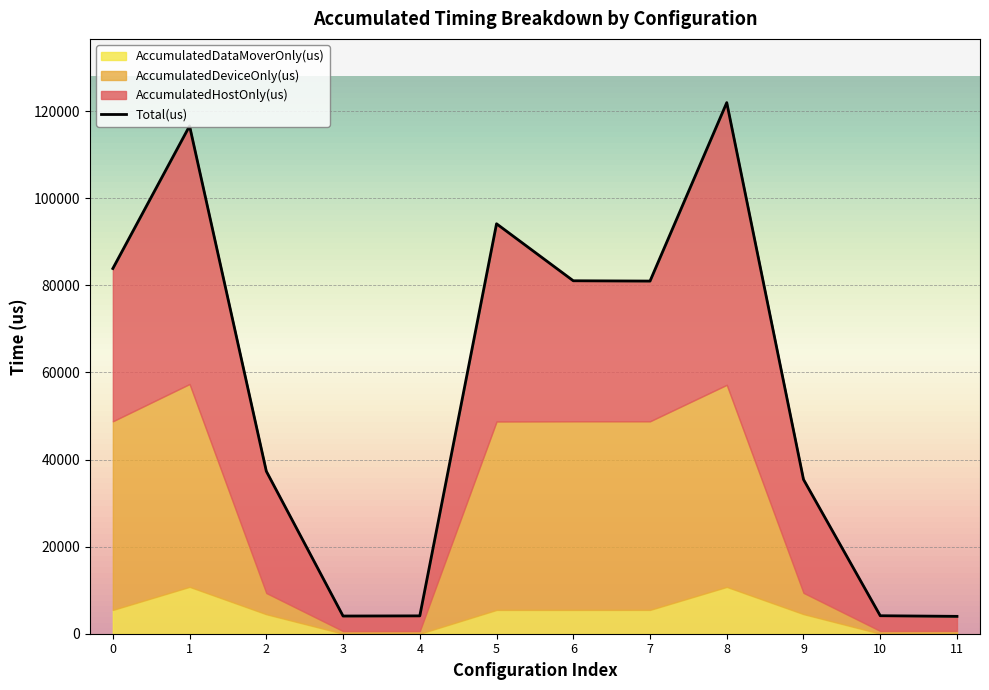

Which has a higher value, 4 or 9?

9